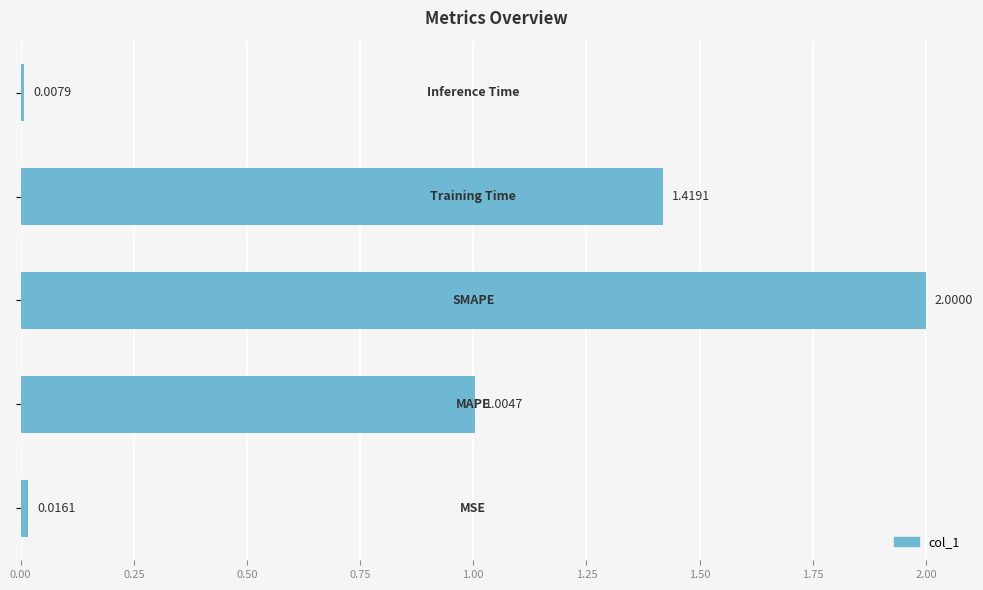

Does the chart contain any negative values?

No